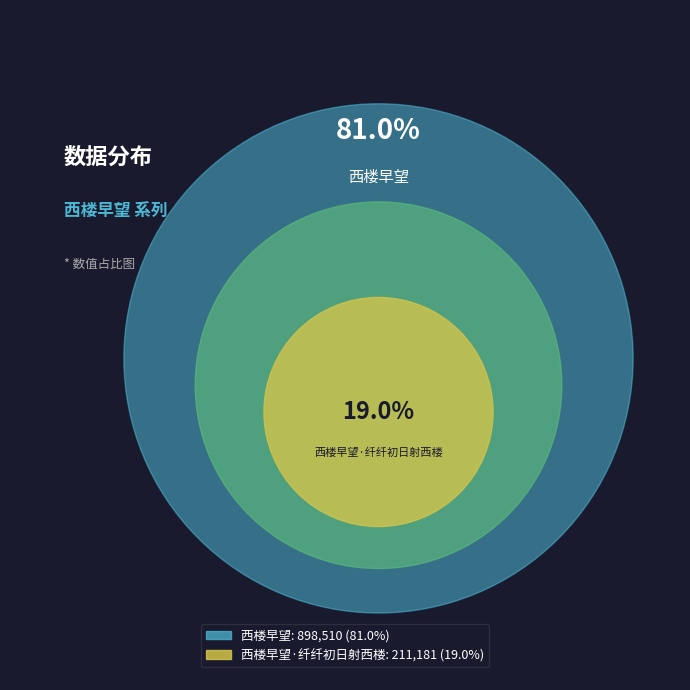

Approximately how many times larger is the value at 西楼早望·纤纤初日射西楼 compared to 西楼早望?

0.2